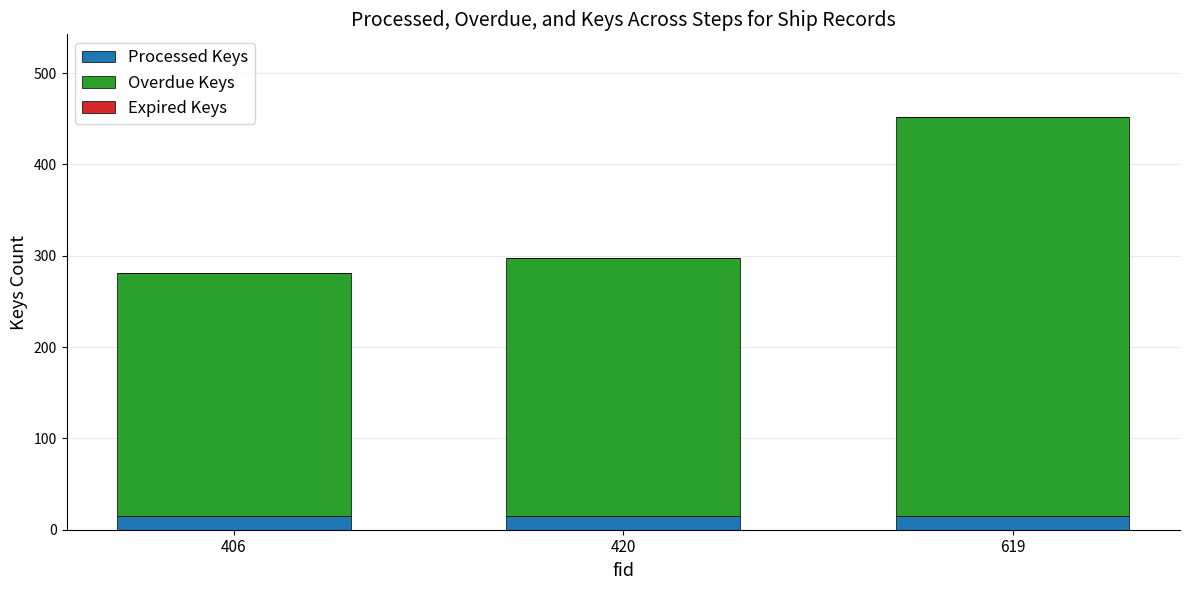

How many series are shown in this chart?

2